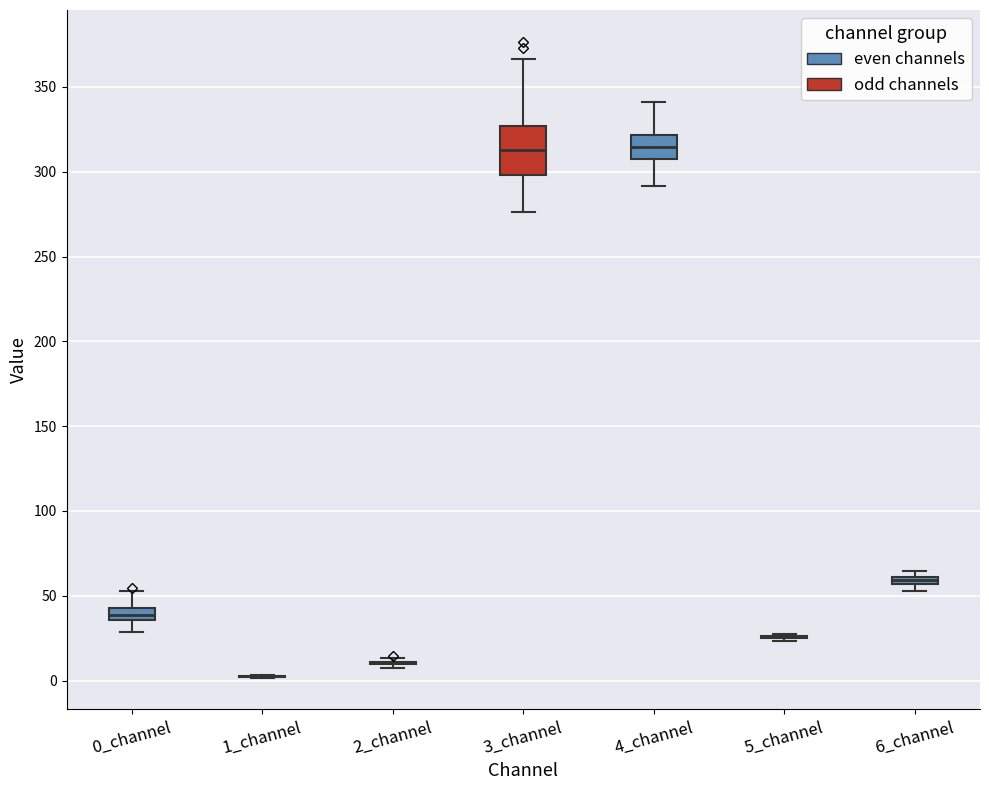

Comparing the boxes themselves (not the whiskers), which one is the tallest?

3_channel